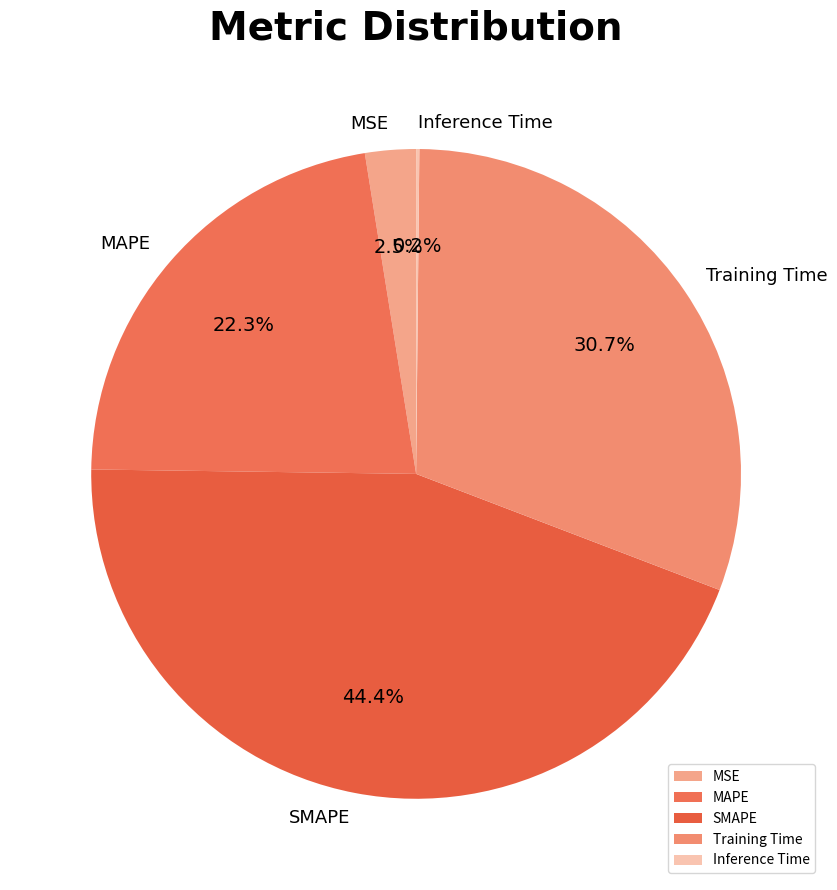

To the nearest percent, what portion does Training Time represent?

31%